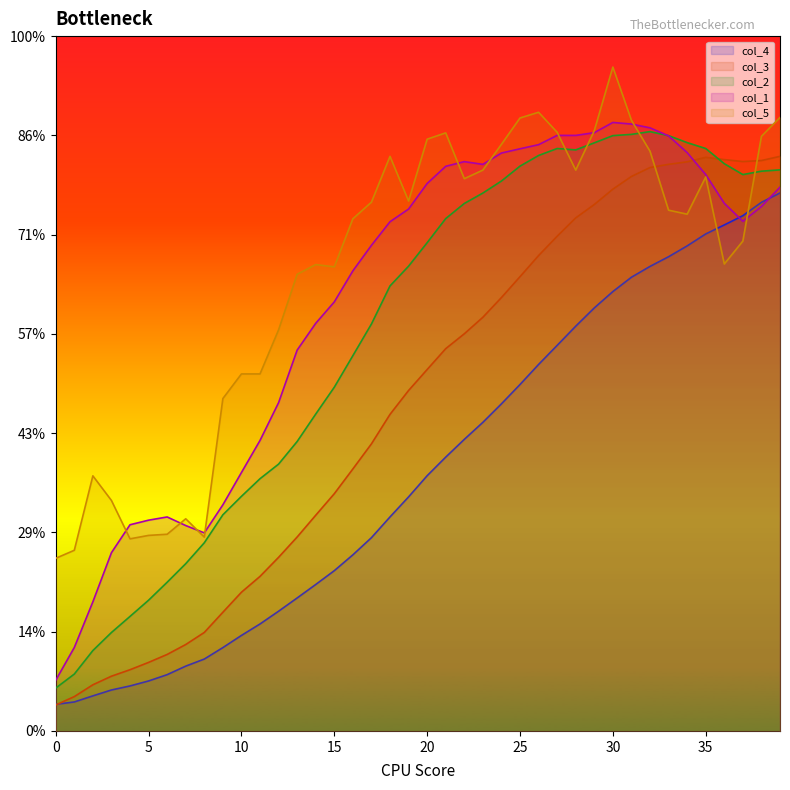

Rank the series by their maximum value, from highest to lowest.

col_5, col_1, col_2, col_3, col_4